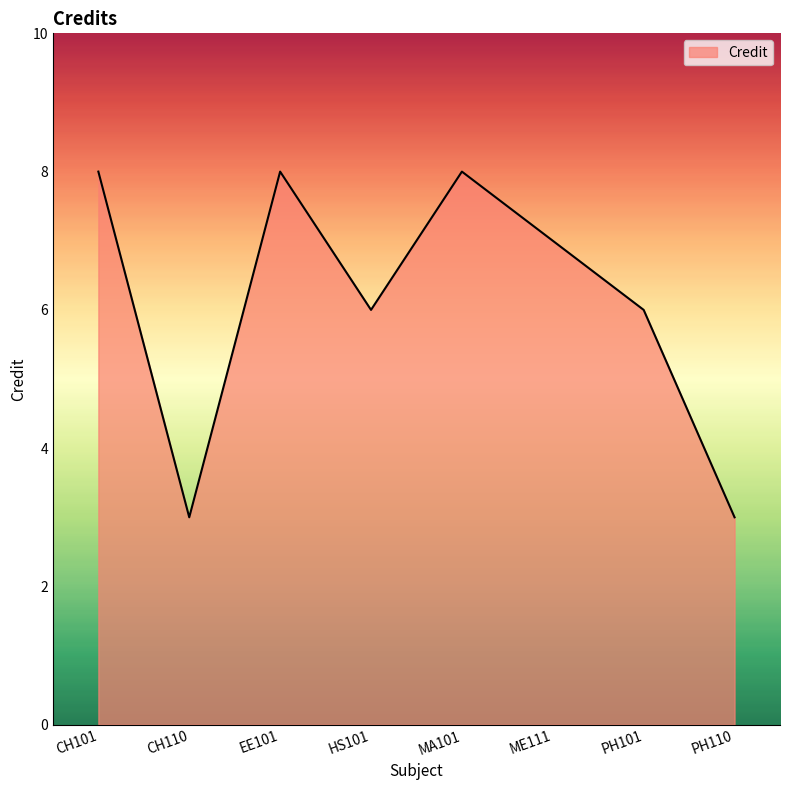

Between CH110 and CH101, which is larger?

CH101